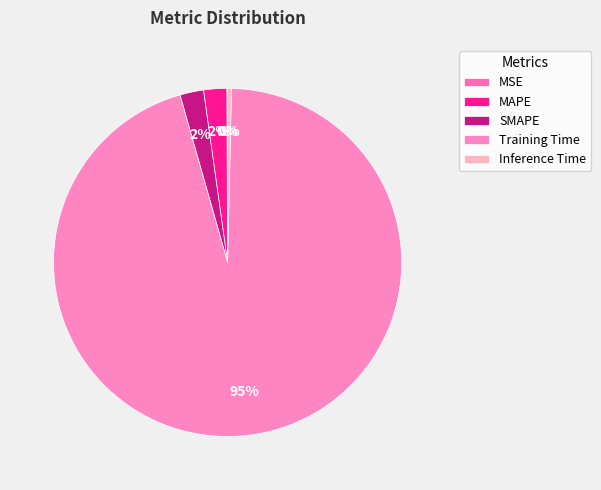

To the nearest percent, what portion does MAPE represent?

2%